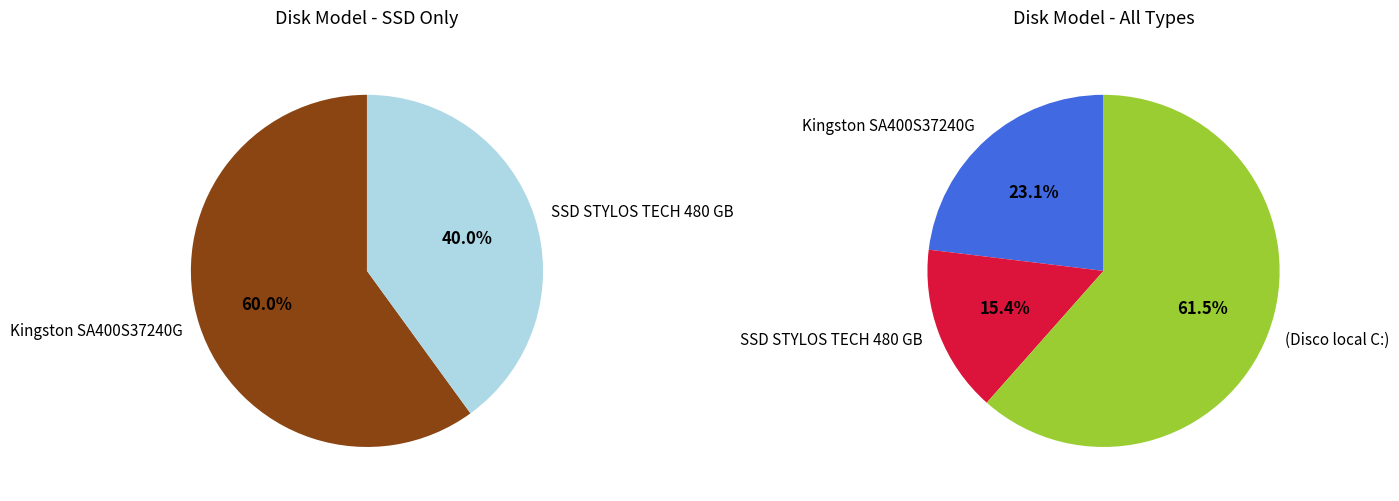

What is the smallest slice in the pie chart?

SSD STYLOS TECH 480 GB